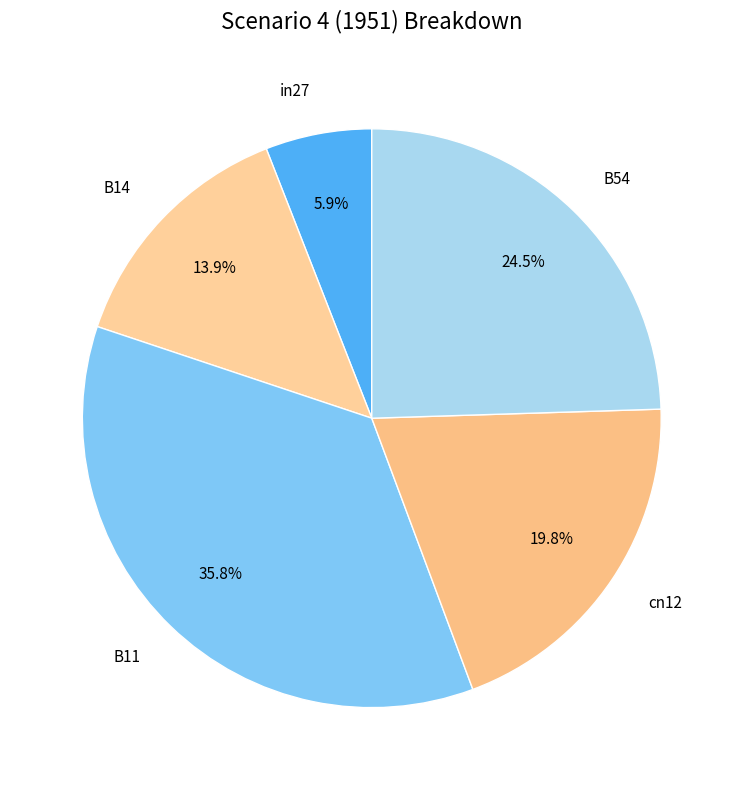

What percentage is the B11 slice, to the nearest percent?

36%